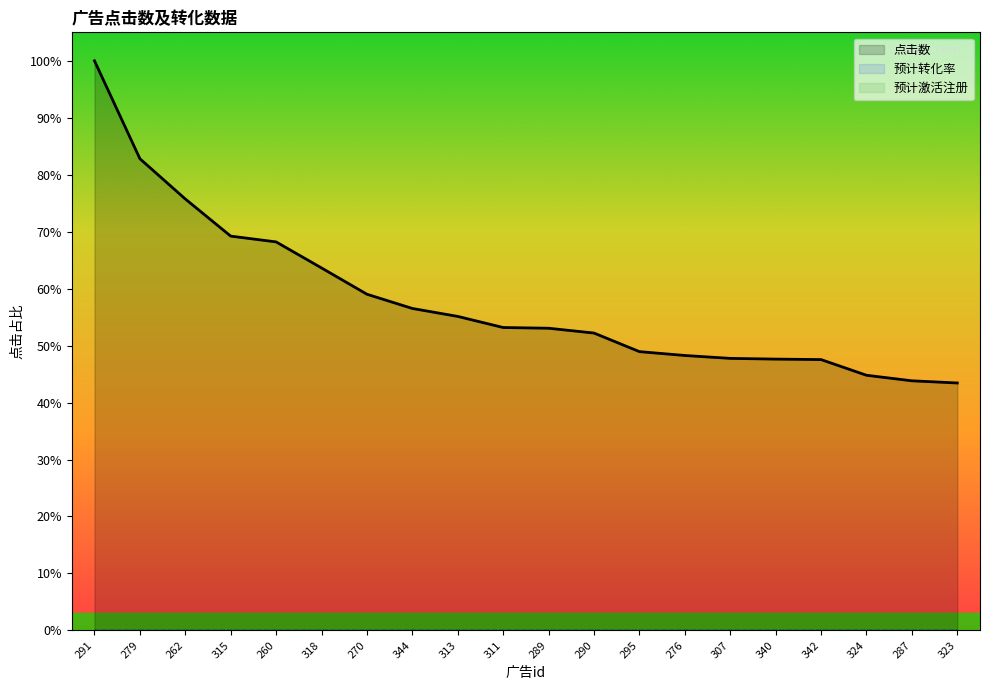

True or false: 点击数 has more than 1 interior local peaks.

False